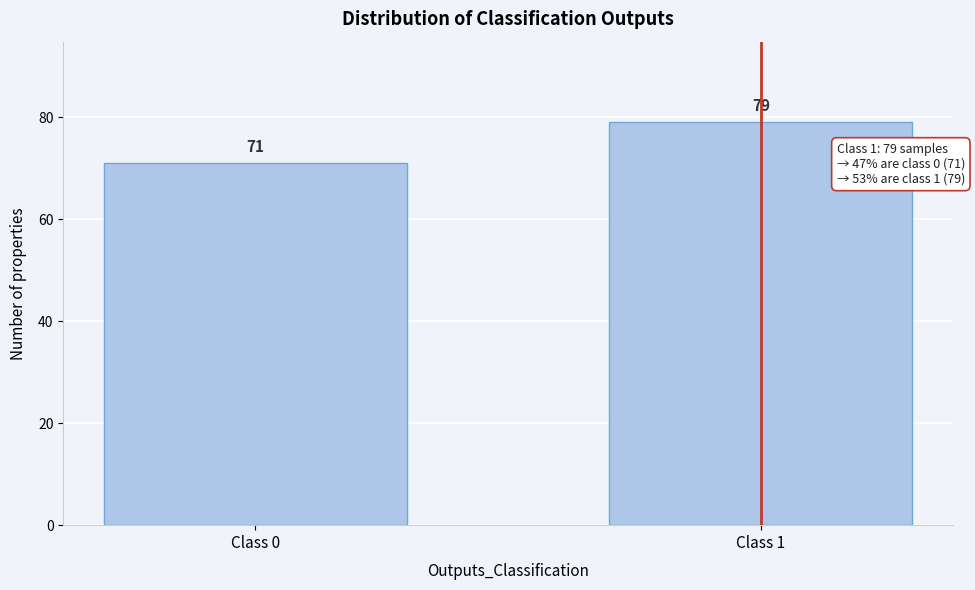

Reading right to left, what are all the values shown in this chart?

Class 1=79	Class 0=71